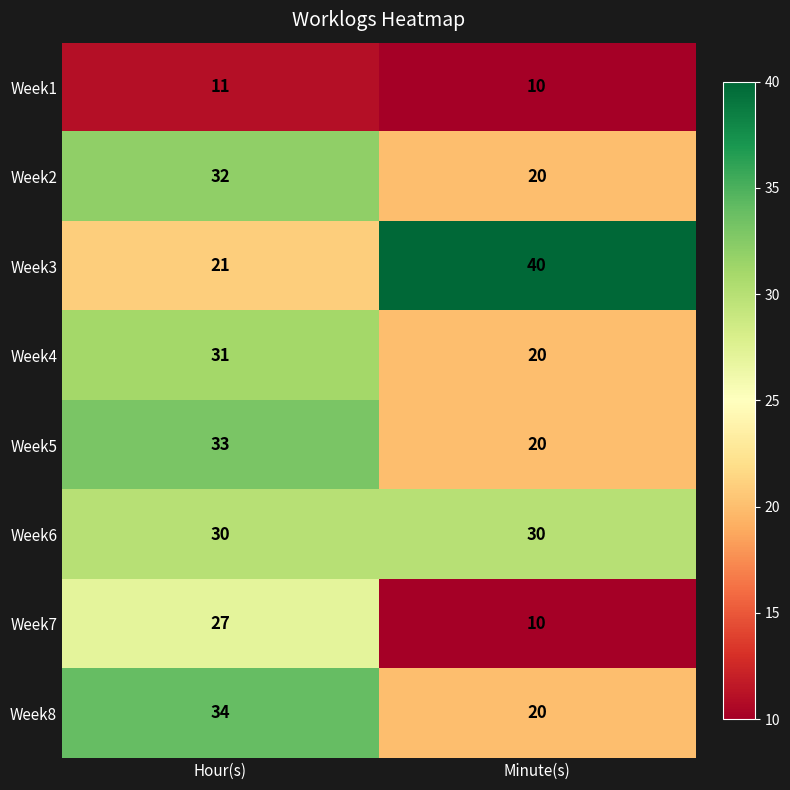

What is the difference between the maximum and minimum values in the Week7 series?

17